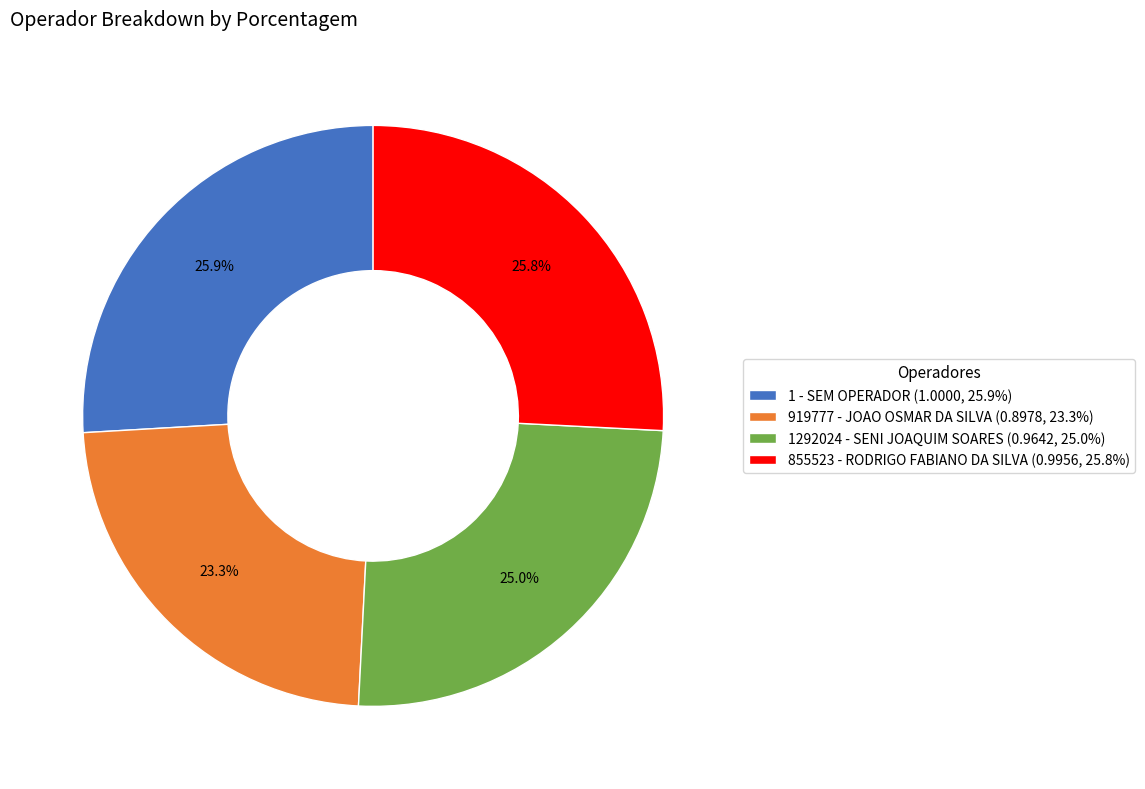

How many segments does this pie chart have?

4